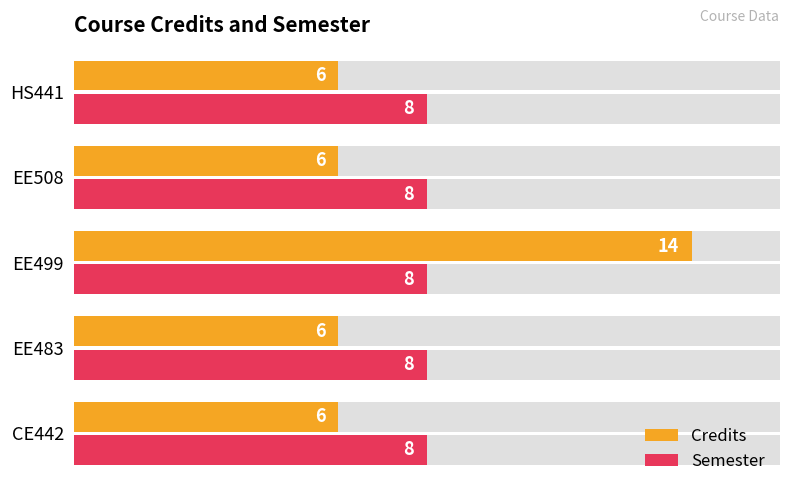

How many categories are shown in the chart?

5